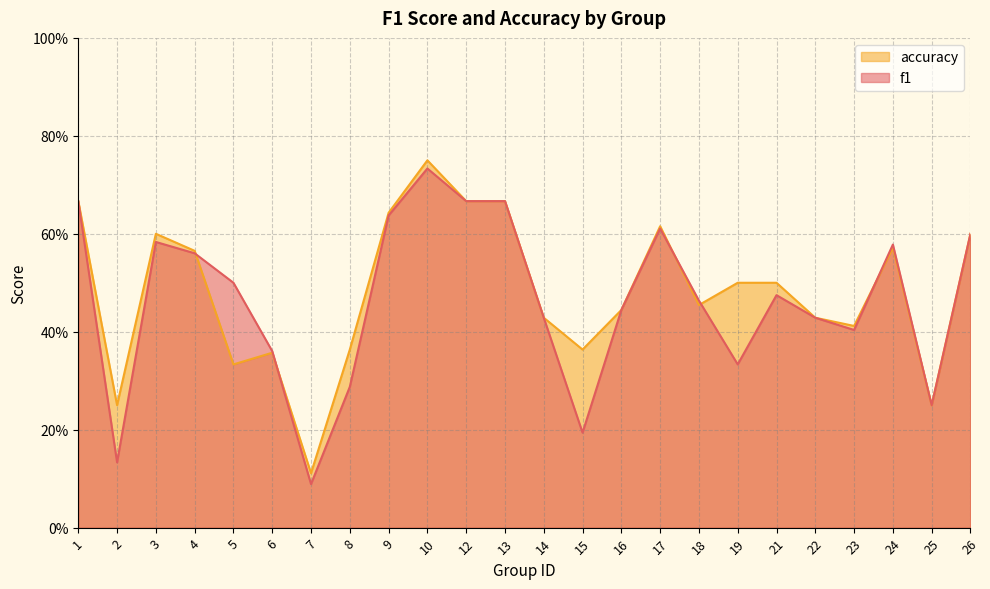

How many intersections are there between f1 and accuracy?

5